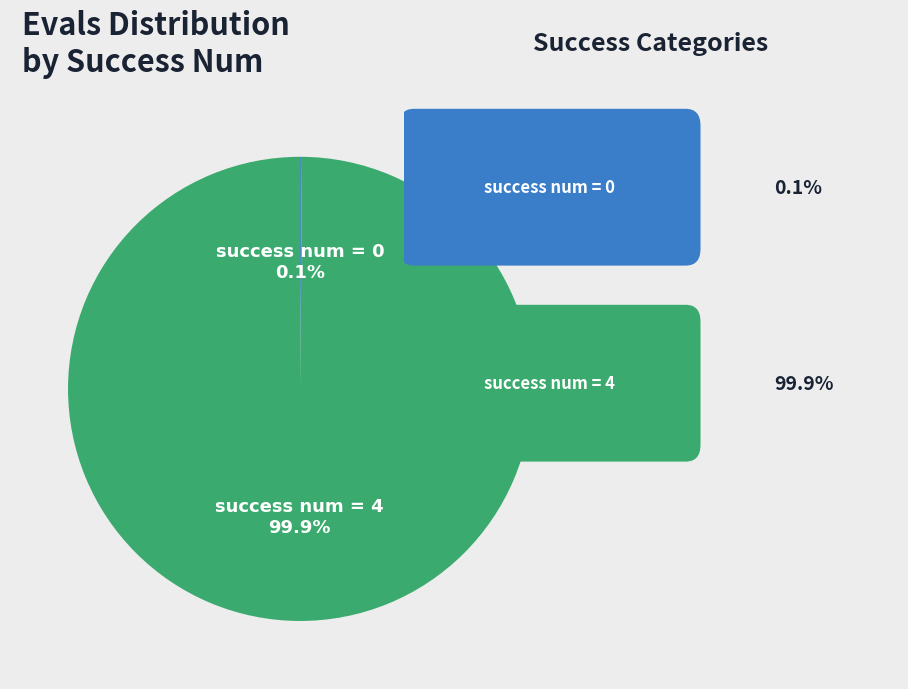

Which category has the biggest portion of the pie?

success num = 4